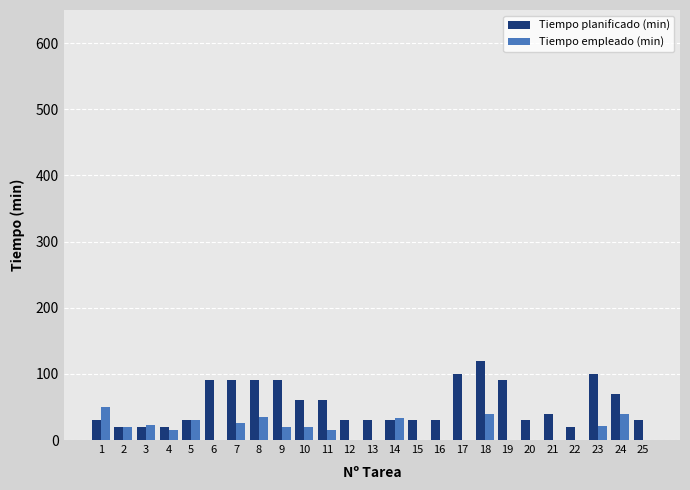

True or false: Tiempo empleado (min) has a value of 23 at 25.

False